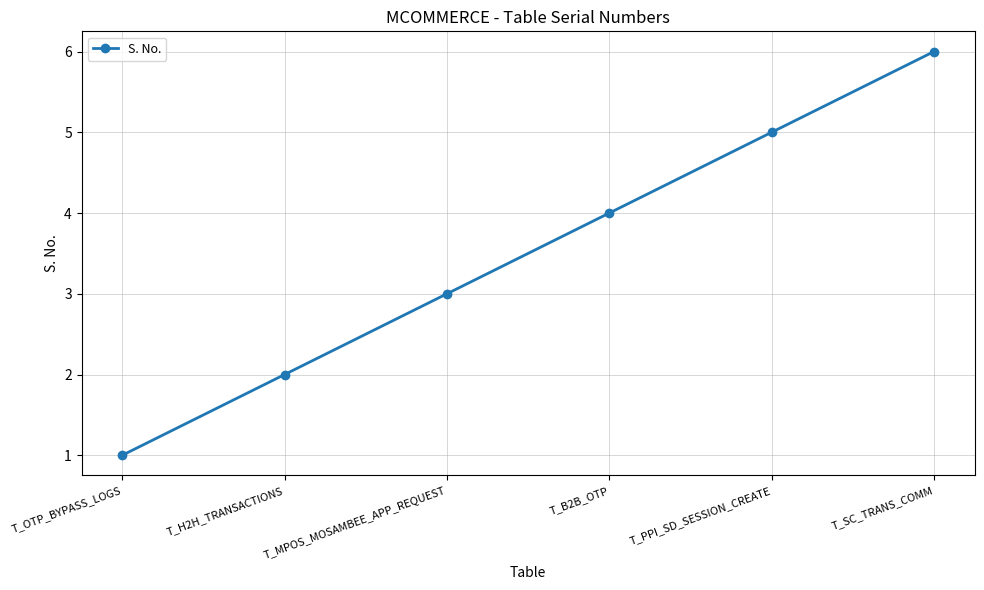

List the labels in order of value, smallest first.

T_OTP_BYPASS_LOGS, T_H2H_TRANSACTIONS, T_MPOS_MOSAMBEE_APP_REQUEST, T_B2B_OTP, T_PPI_SD_SESSION_CREATE, T_SC_TRANS_COMM